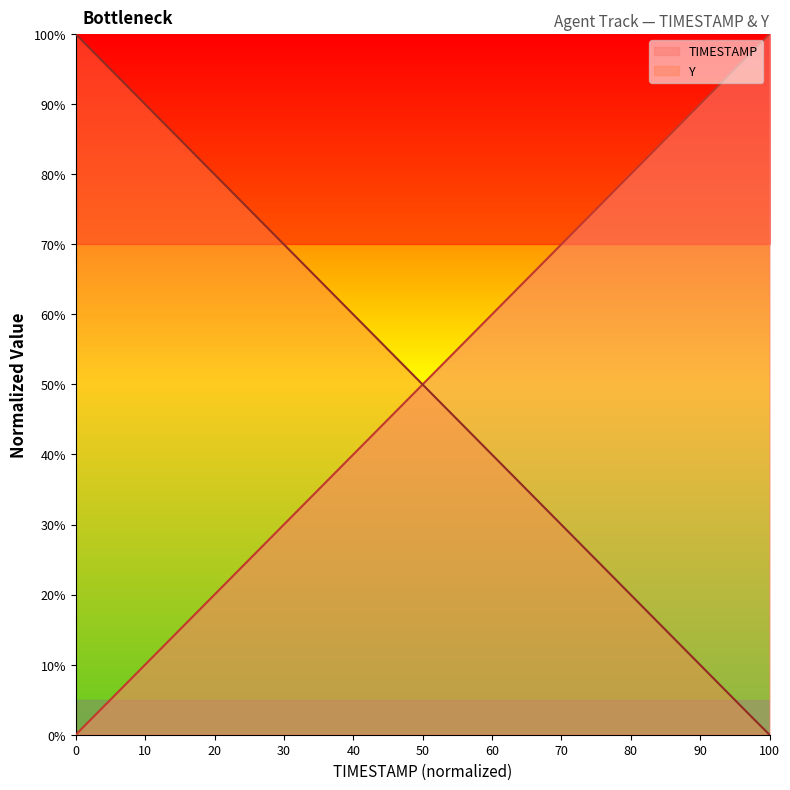

What is the maximum value for TIMESTAMP?

100.0